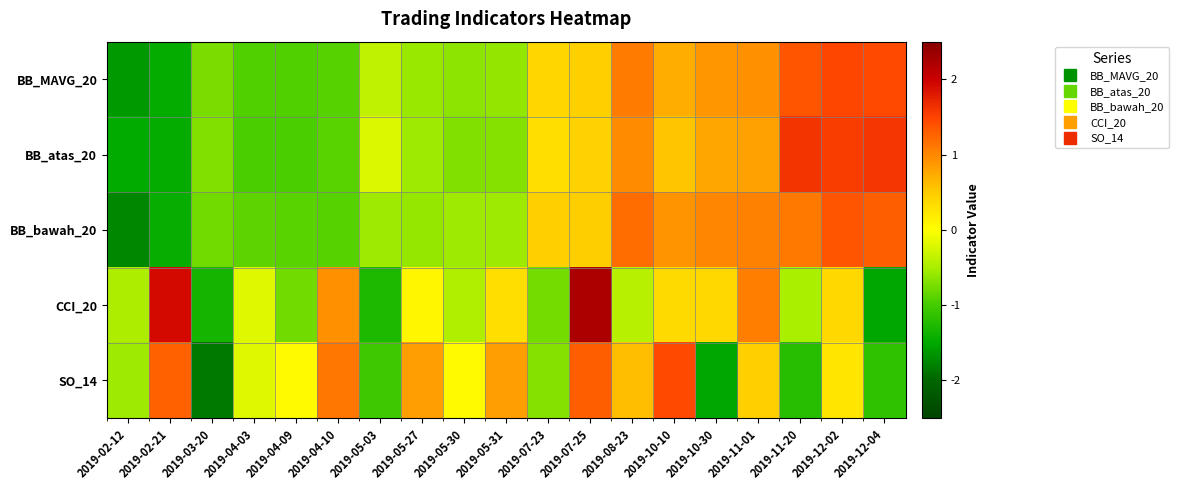

What is the smallest value displayed?

-1.8